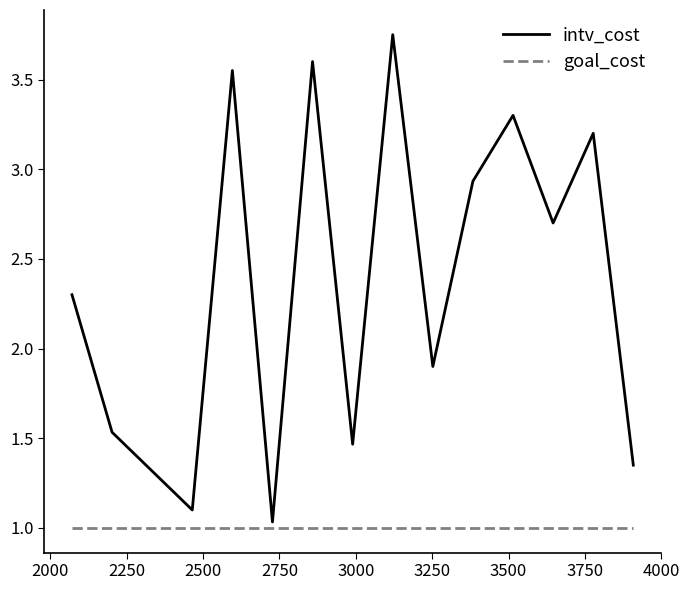

Rank the series by their average value, from highest to lowest.

intv_cost, goal_cost